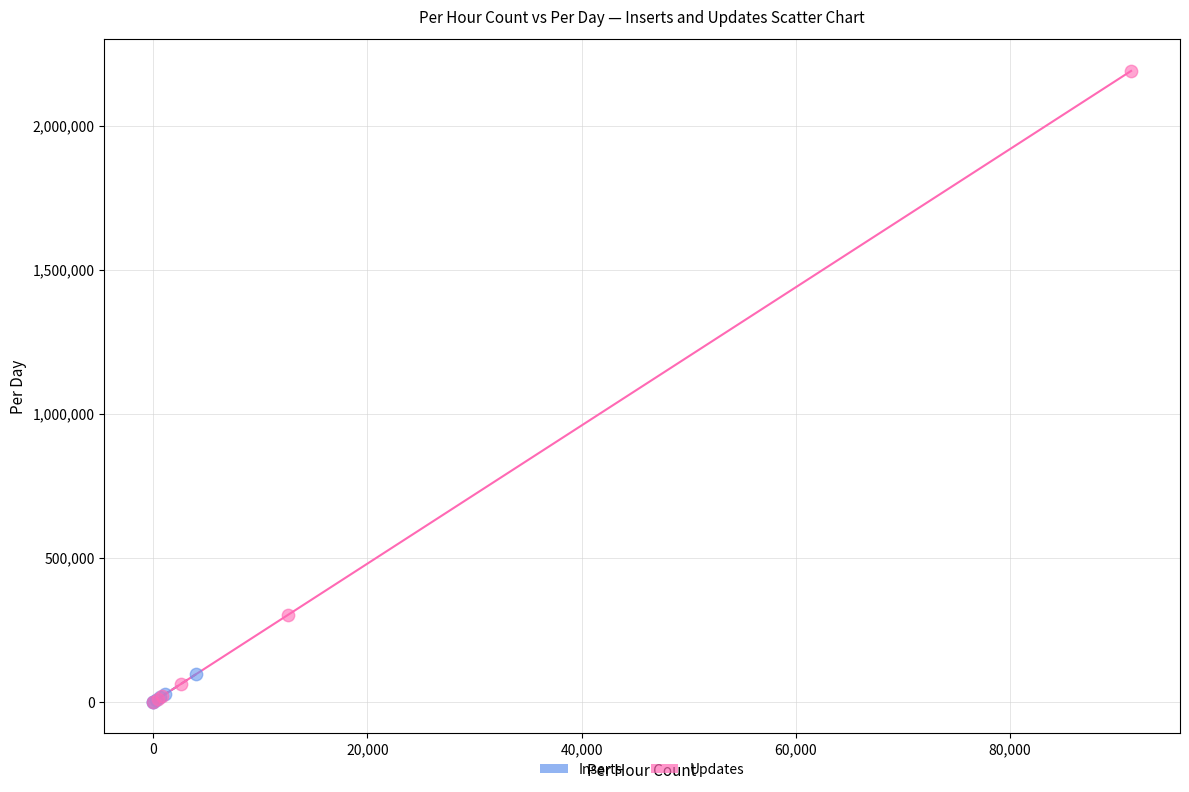

Which series has the largest Y range (max minus min)?

Updates